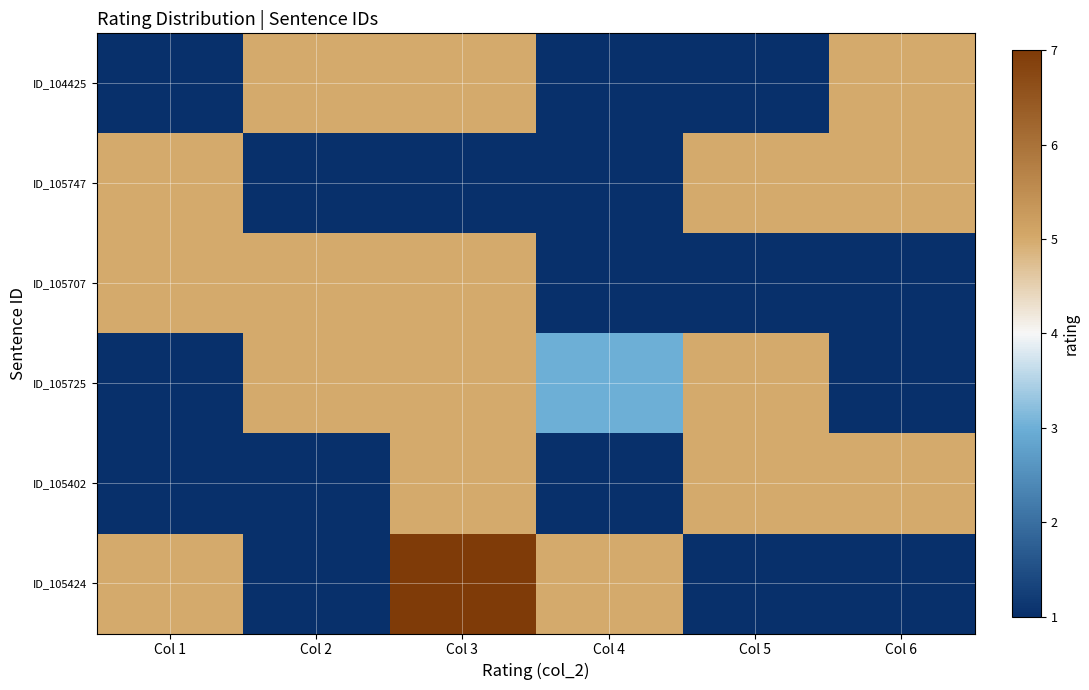

Which label corresponds to the smallest value in the chart?

Col 1